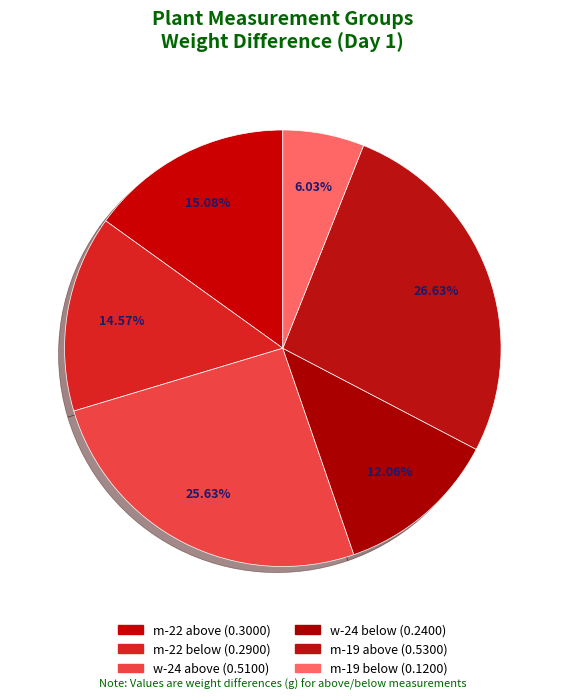

Rank the categories by value from highest to lowest.

m-19 above, w-24 above, m-22 above, m-22 below, w-24 below, m-19 below